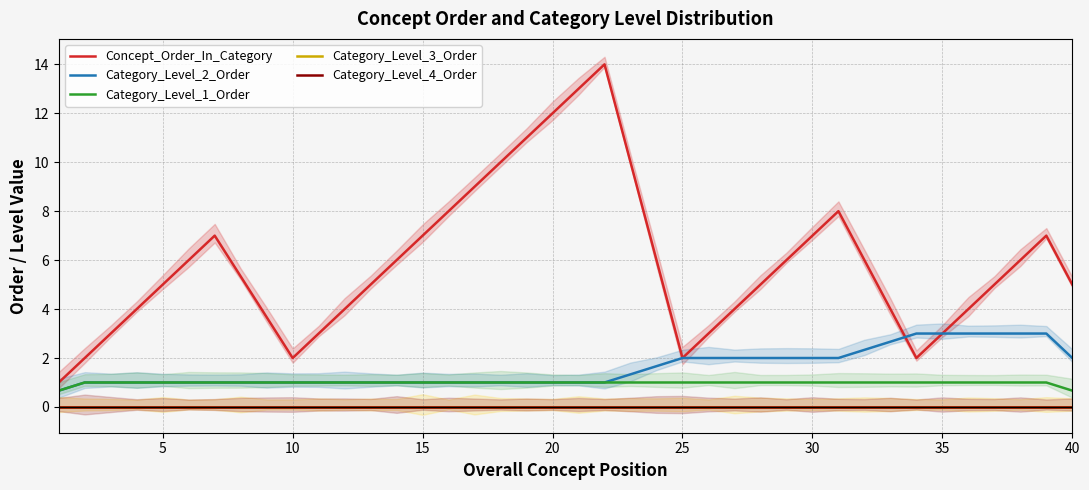

Reading right to left, transcribe all the data shown in this chart.

Concept_Order_In_Category: 5.0	7.0	6.0	5.0	4.0	3.0	2.0	4.0	6.0	8.0	7.0	6.0	5.0	4.0	3.0	2.0	6.0	10.0	14.0	13.0	12.0	11.0	10.0	9.0	8.0	7.0	6.0	5.0	4.0	3.0	2.0	3.7	5.3	7.0	6.0	5.0	4.0	3.0	2.0	1.0
Category_Level_2_Order: 2.0	3.0	3.0	3.0	3.0	3.0	3.0	2.7	2.3	2.0	2.0	2.0	2.0	2.0	2.0	2.0	1.7	1.3	1.0	1.0	1.0	1.0	1.0	1.0	1.0	1.0	1.0	1.0	1.0	1.0	1.0	1.0	1.0	1.0	1.0	1.0	1.0	1.0	1.0	0.7
Category_Level_1_Order: 0.7	1.0	1.0	1.0	1.0	1.0	1.0	1.0	1.0	1.0	1.0	1.0	1.0	1.0	1.0	1.0	1.0	1.0	1.0	1.0	1.0	1.0	1.0	1.0	1.0	1.0	1.0	1.0	1.0	1.0	1.0	1.0	1.0	1.0	1.0	1.0	1.0	1.0	1.0	0.7
Category_Level_3_Order: 0.0	0.0	0.0	0.0	0.0	0.0	0.0	0.0	0.0	0.0	0.0	0.0	0.0	0.0	0.0	0.0	0.0	0.0	0.0	0.0	0.0	0.0	0.0	0.0	0.0	0.0	0.0	0.0	0.0	0.0	0.0	0.0	0.0	0.0	0.0	0.0	0.0	0.0	0.0	0.0
Category_Level_4_Order: 0.0	0.0	0.0	0.0	0.0	0.0	0.0	0.0	0.0	0.0	0.0	0.0	0.0	0.0	0.0	0.0	0.0	0.0	0.0	0.0	0.0	0.0	0.0	0.0	0.0	0.0	0.0	0.0	0.0	0.0	0.0	0.0	0.0	0.0	0.0	0.0	0.0	0.0	0.0	0.0